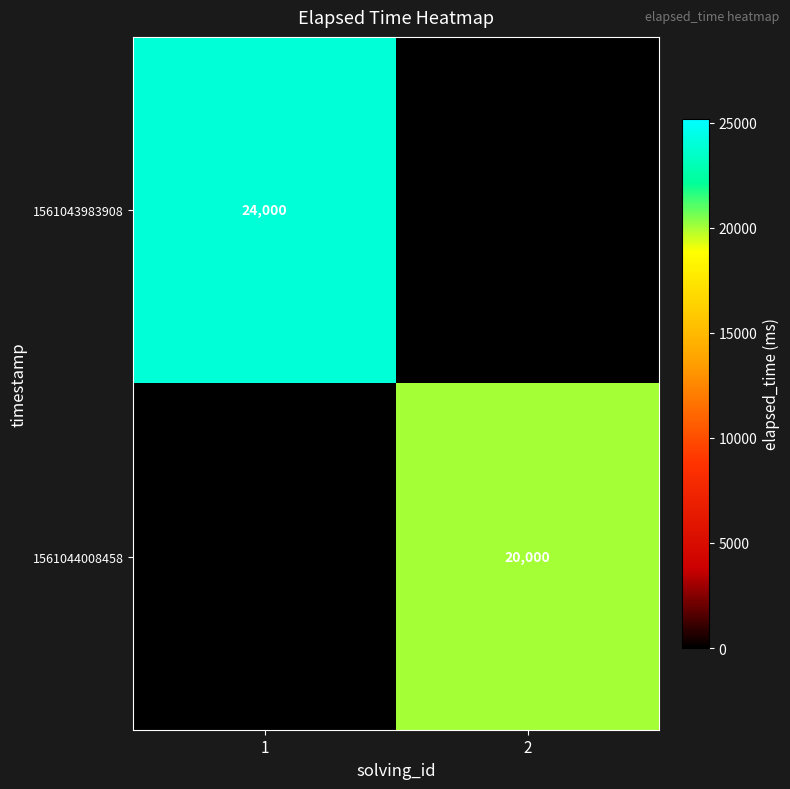

What is the total value across all series at 1?

24000